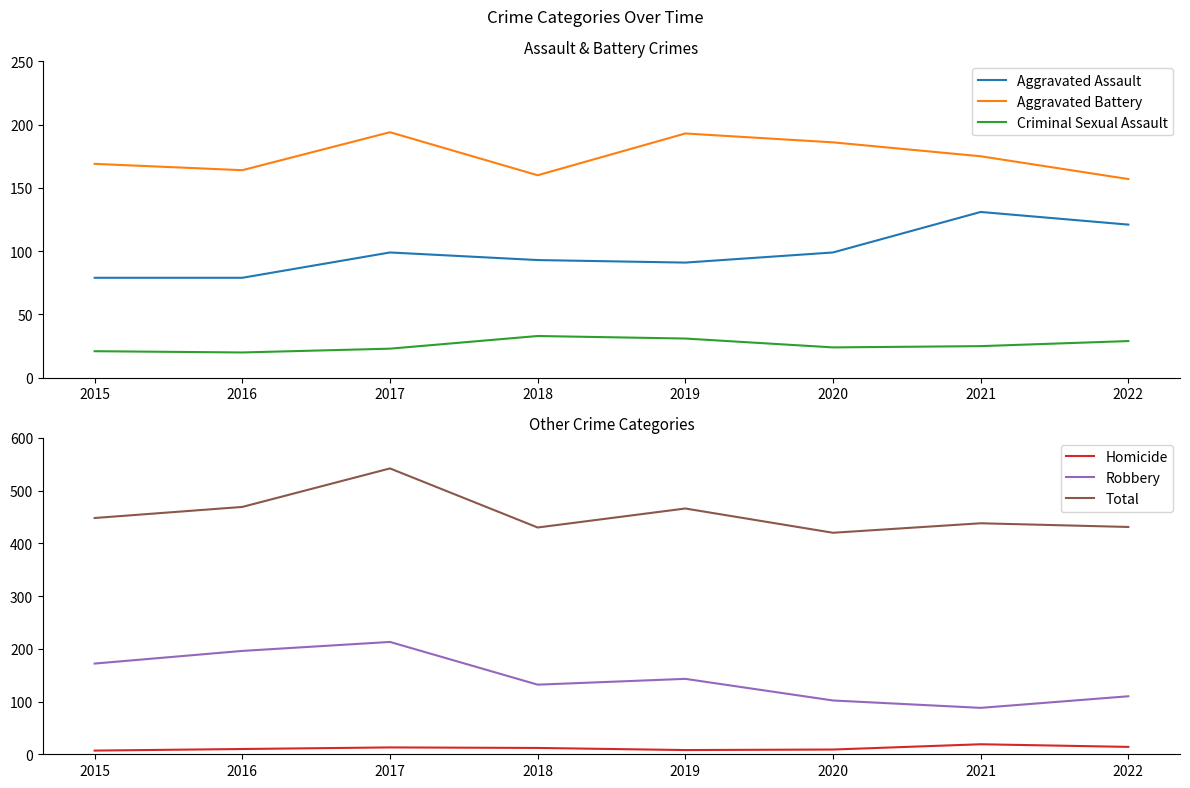

True or false: Total and Aggravated Assault intersect in this chart.

False